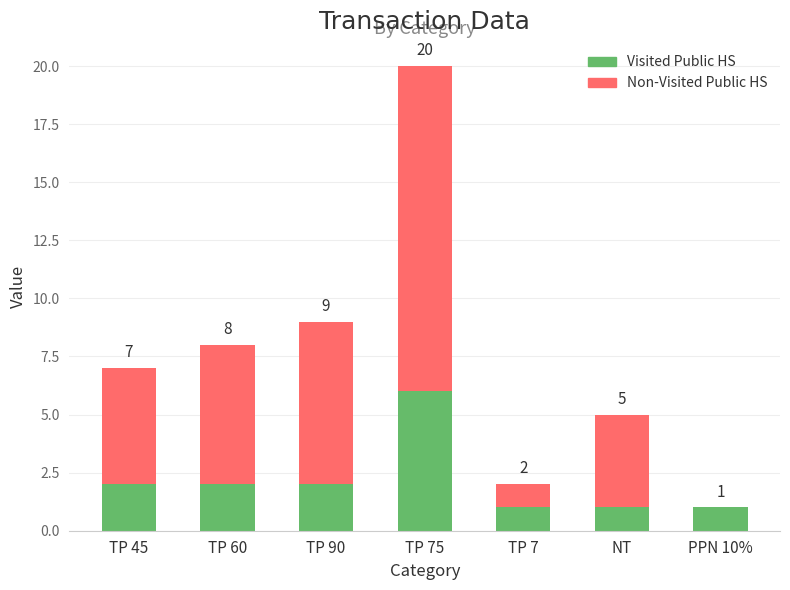

What is the sum of all Visited Public HS values?

15